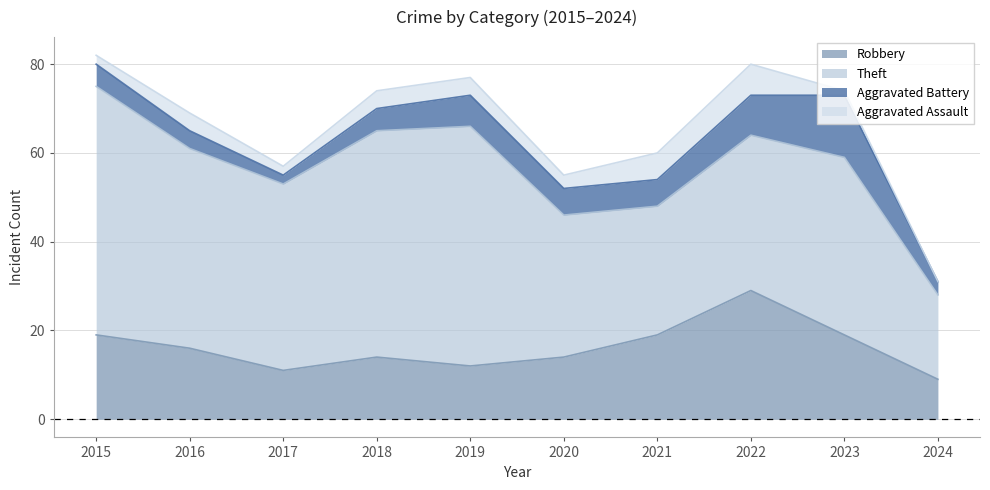

What is the difference between the Robbery values at 2016 and 2019?

4